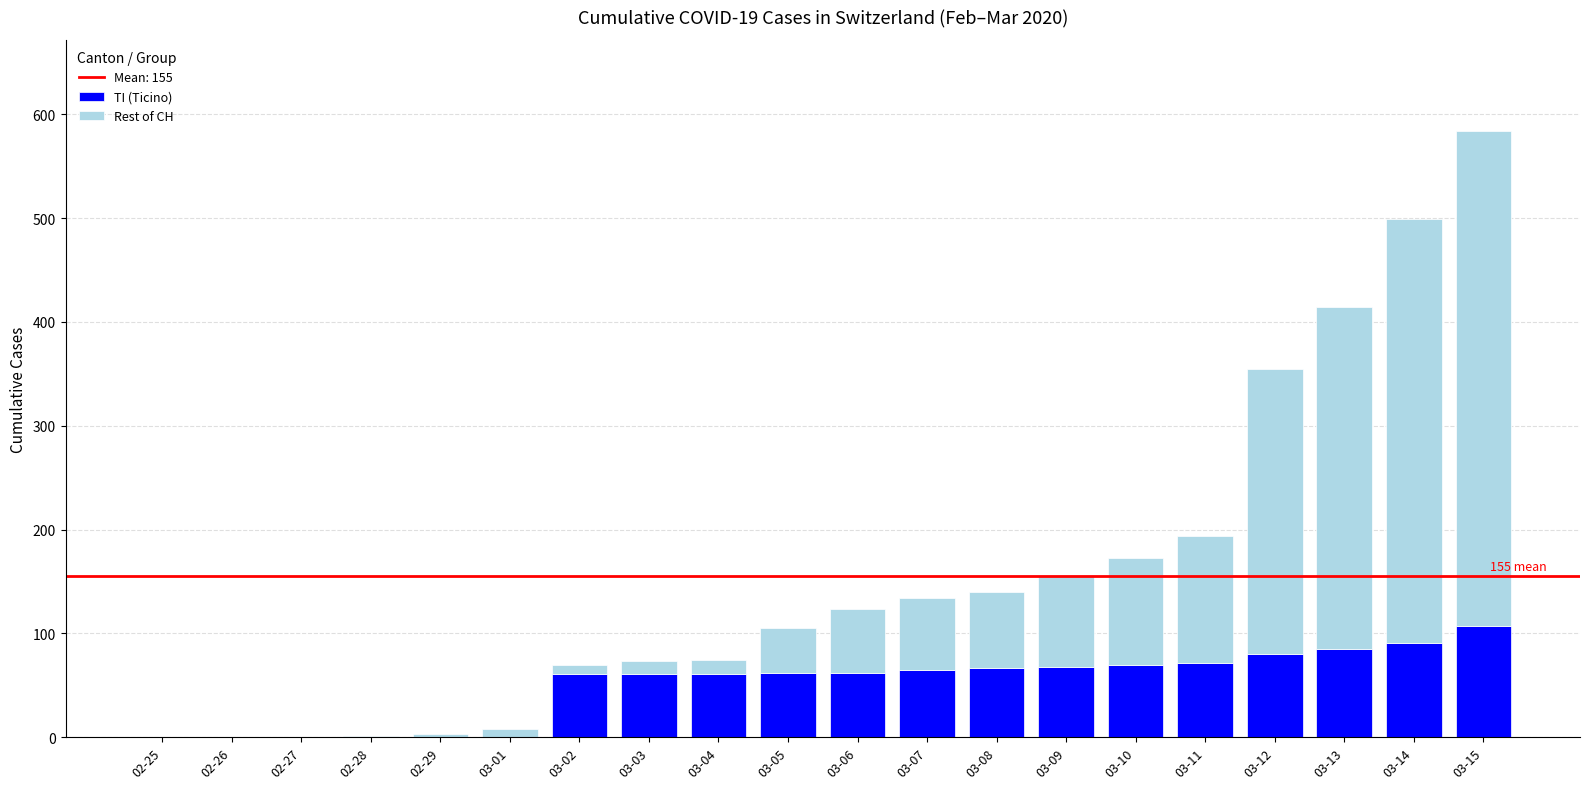

Count the number of data series in this chart.

2